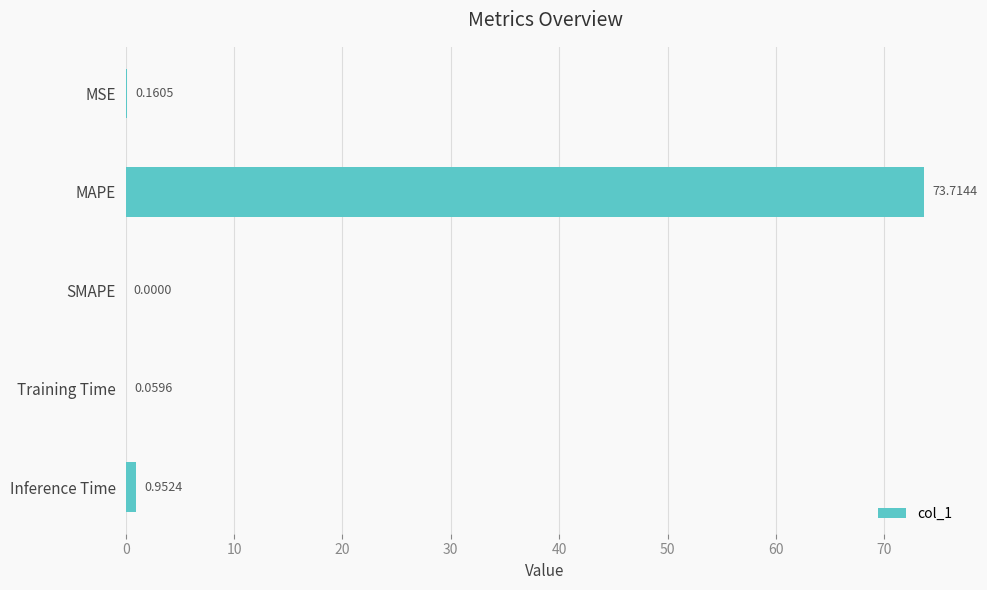

Where is the data nearest to the value 36?

Inference Time